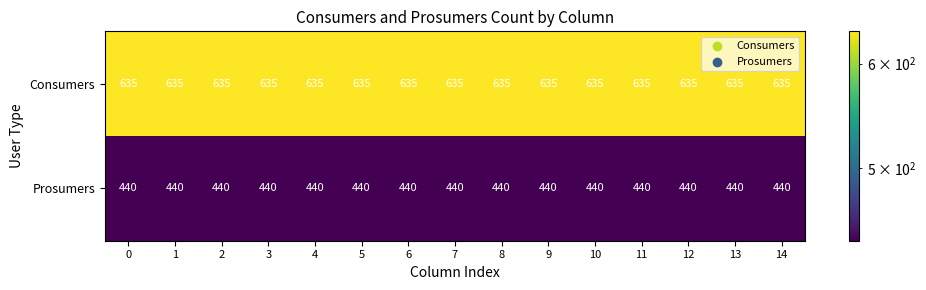

What is the greatest value displayed?

635